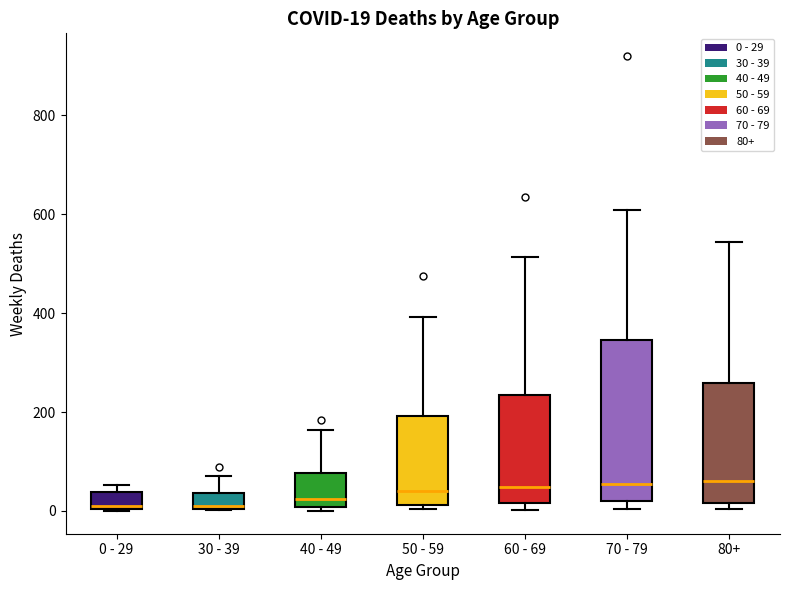

Comparing the boxes themselves (not the whiskers), which one is the tallest?

70 - 79